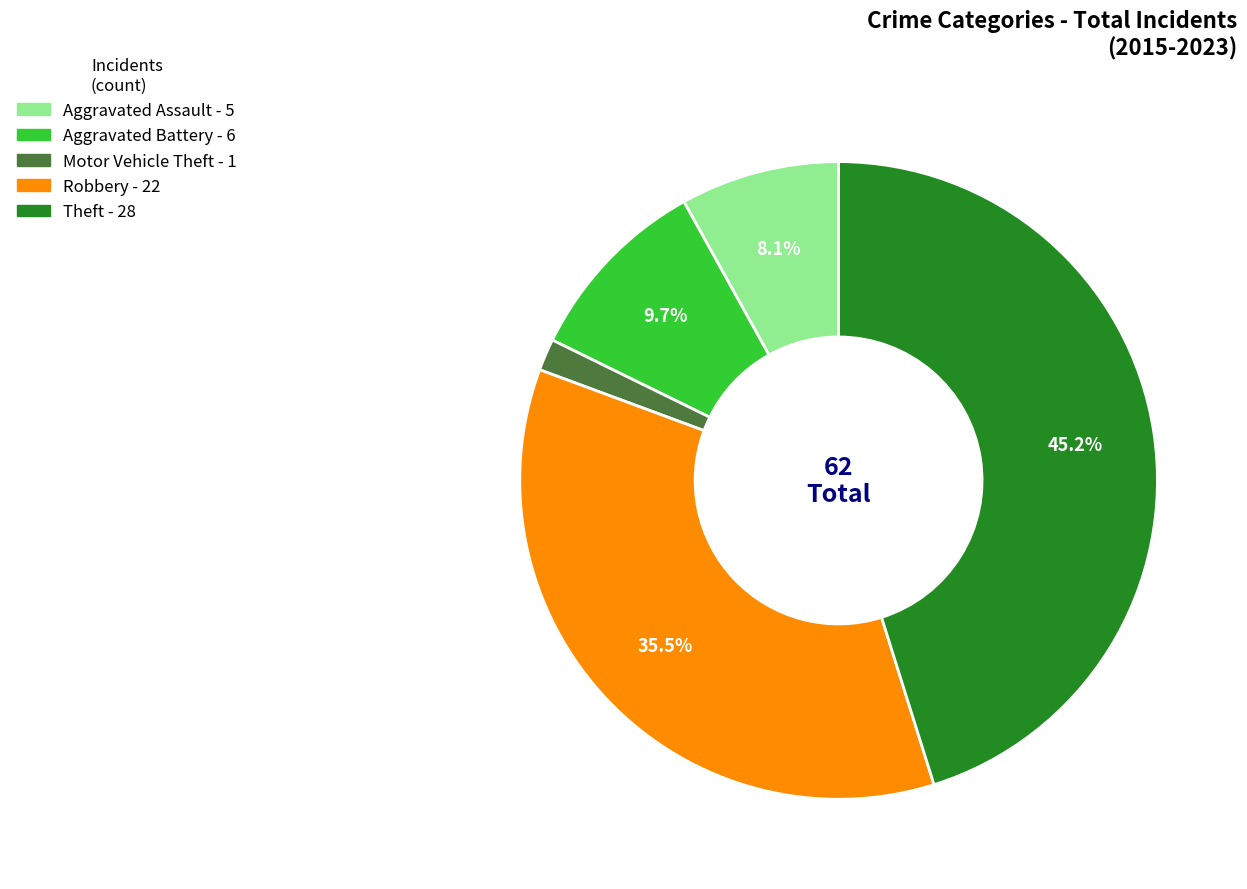

Rank the categories by value from highest to lowest.

Theft, Robbery, Aggravated Battery, Aggravated Assault, Motor Vehicle Theft